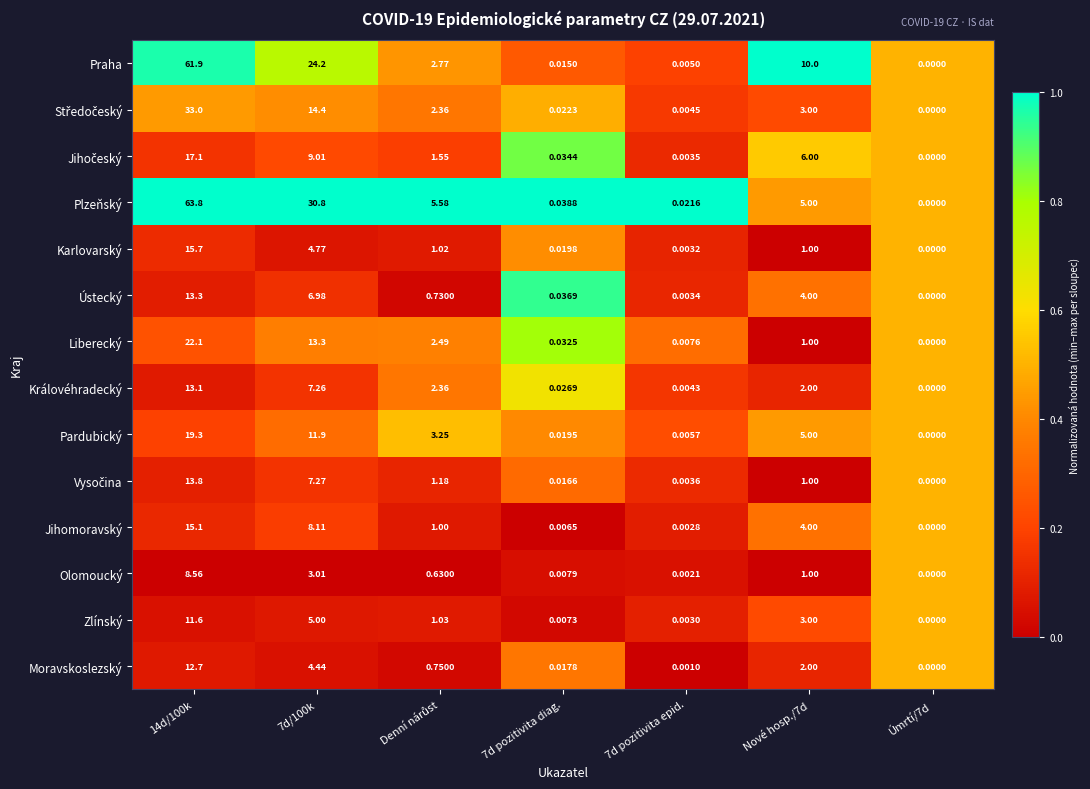

Count the number of categories in the chart.

7